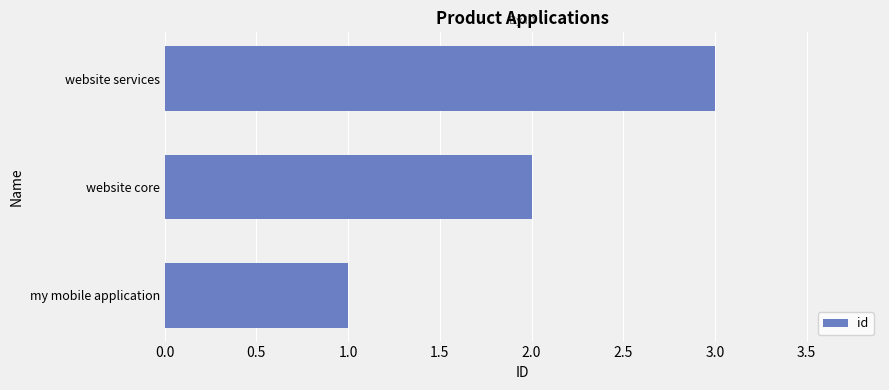

Rank the categories by value from highest to lowest.

website services, website core, my mobile application